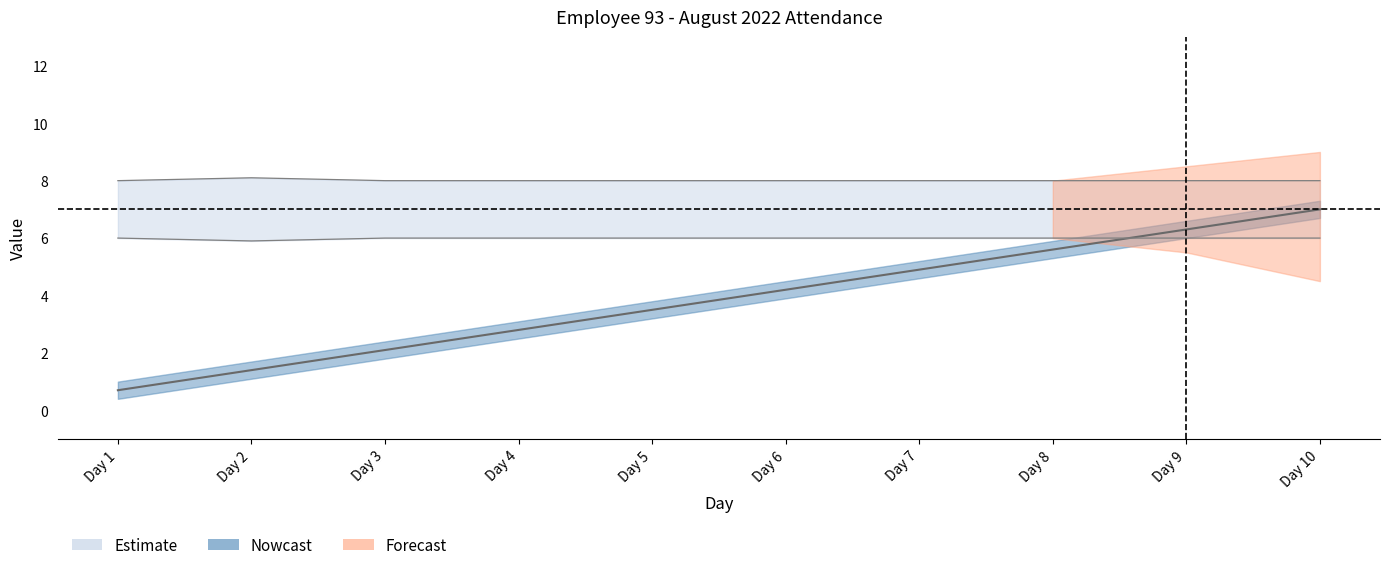

What is the spread (max minus min) of values at Day 4?

5.2